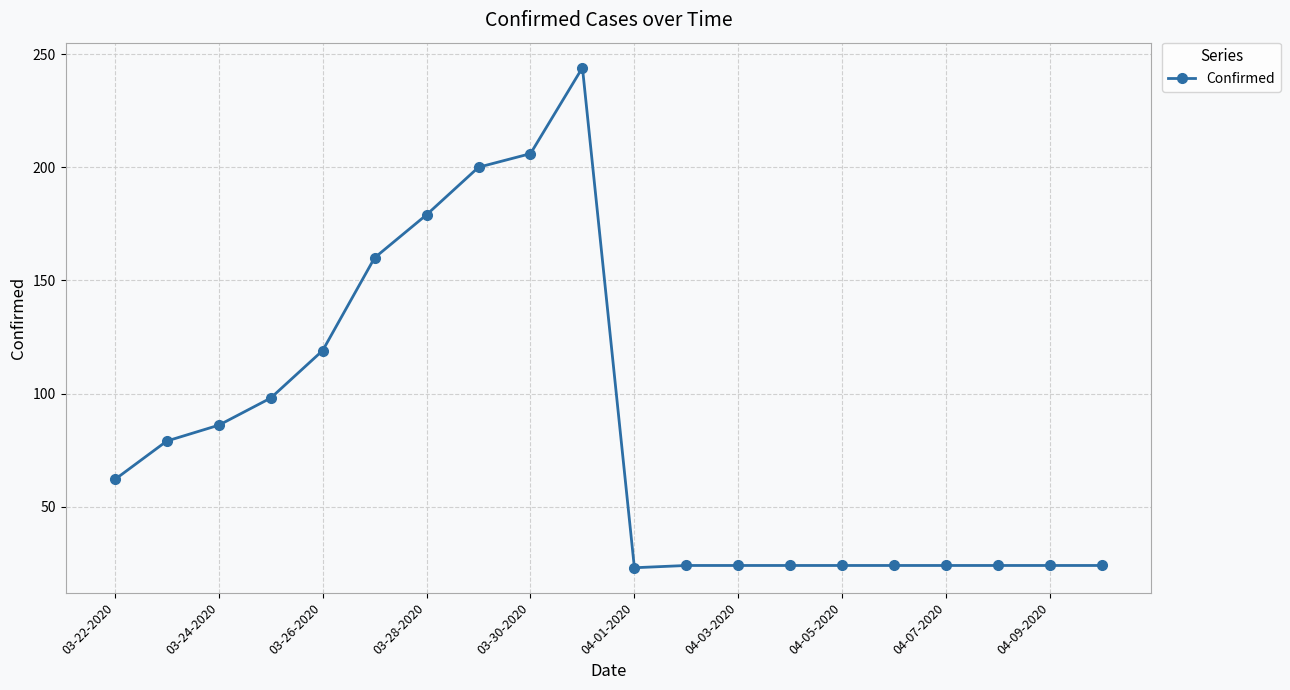

What is the value of the 7th point from the left?

179